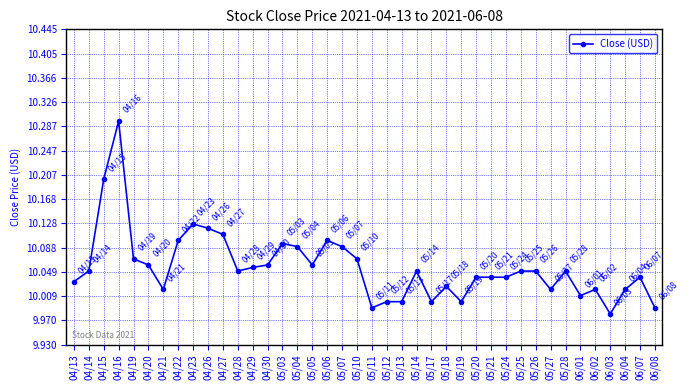

What is the ratio of the value at 05/26 to the value at 04/21?

1.0